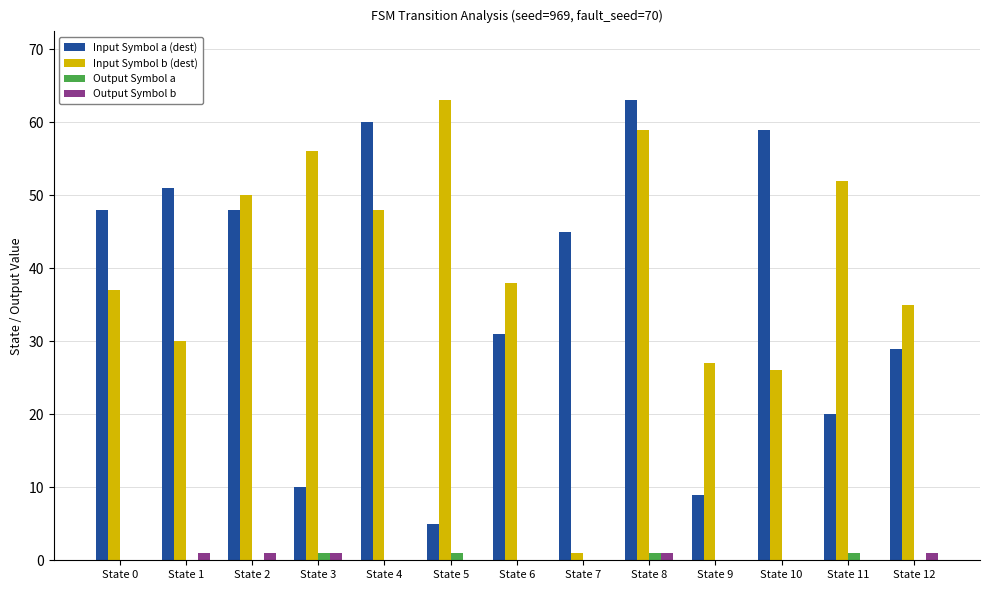

What is the greatest value displayed?

63